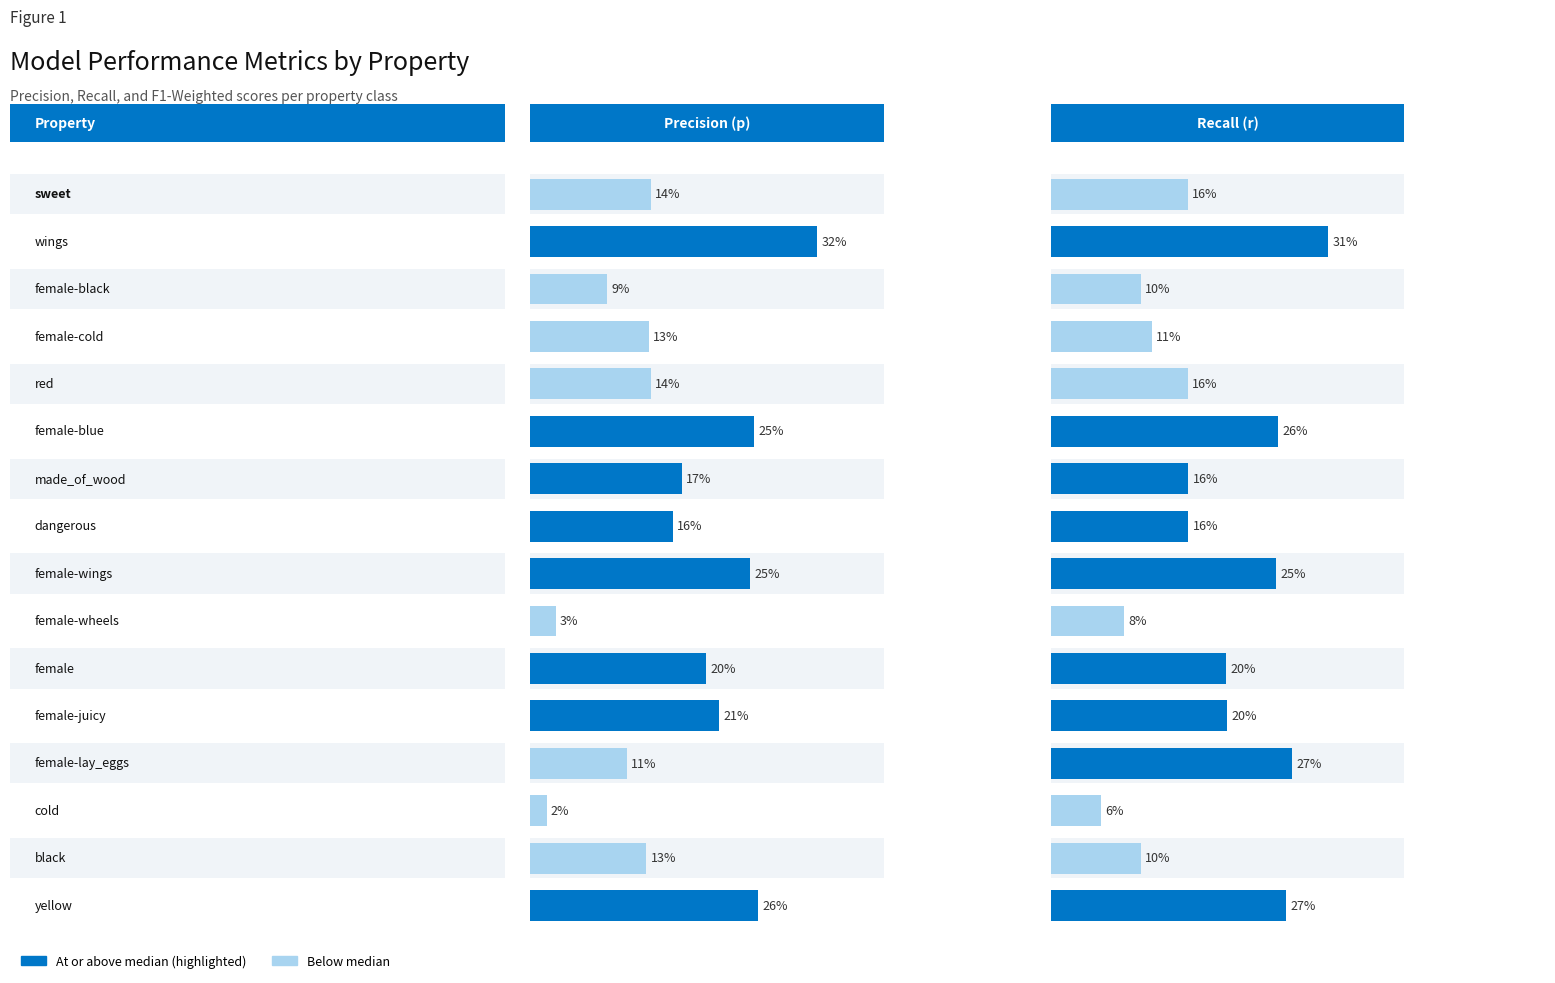

List the series in order of their overall mean, highest first.

r, p, f1_weighted